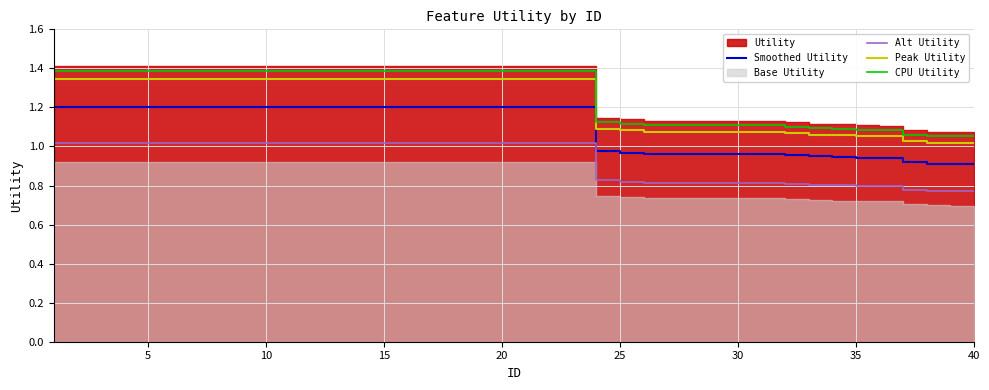

Is it true that Smoothed Utility equals 1.2 at 5?

True